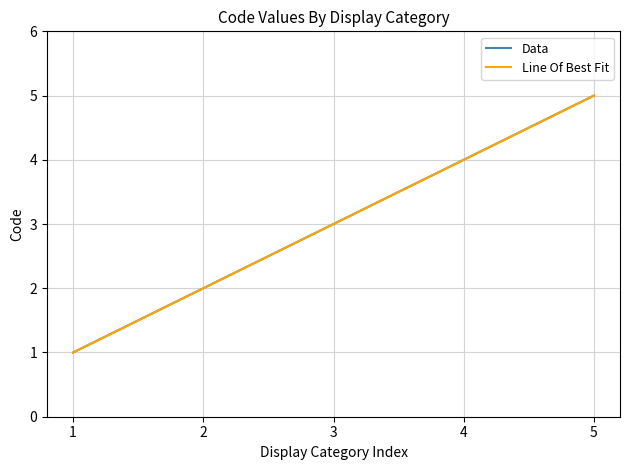

What is the difference between the maximum and minimum values in the Line Of Best Fit series?

4.0